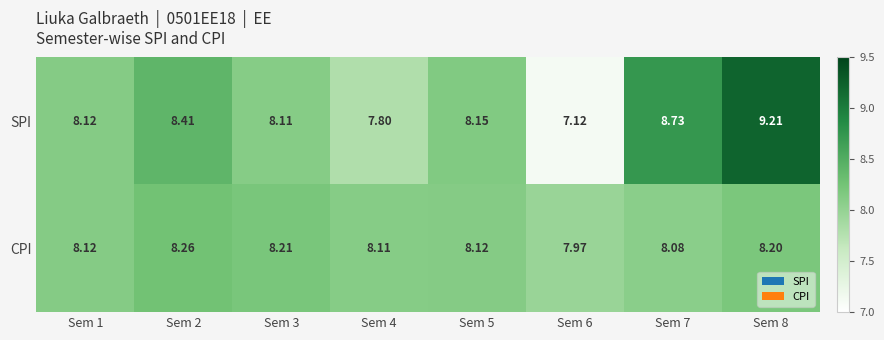

Which series has the largest range (max minus min)?

SPI